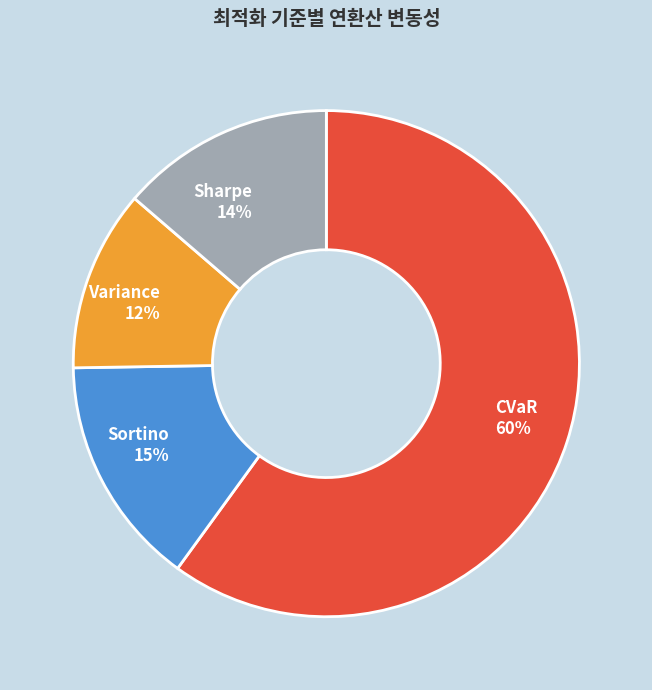

To the nearest percent, what is the average slice percentage?

25%